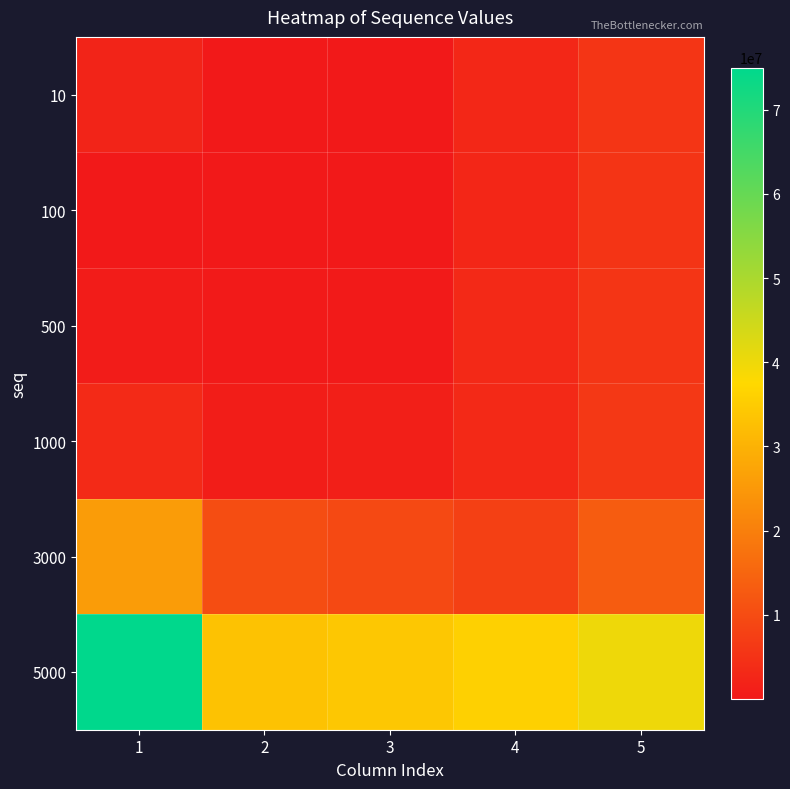

What is the maximum value shown in the chart?

74998725